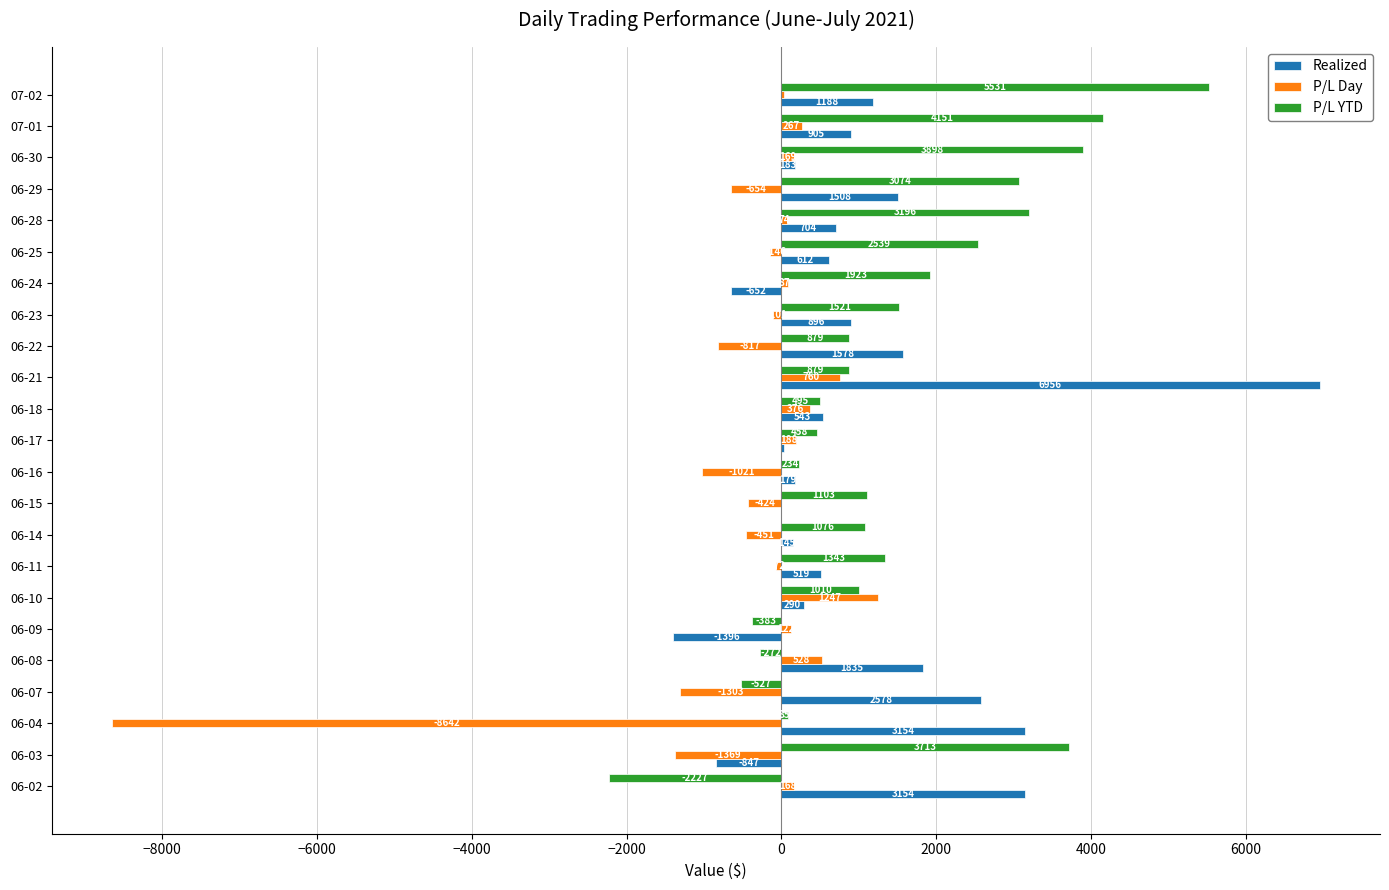

Which label corresponds to the largest value in the chart?

06-21